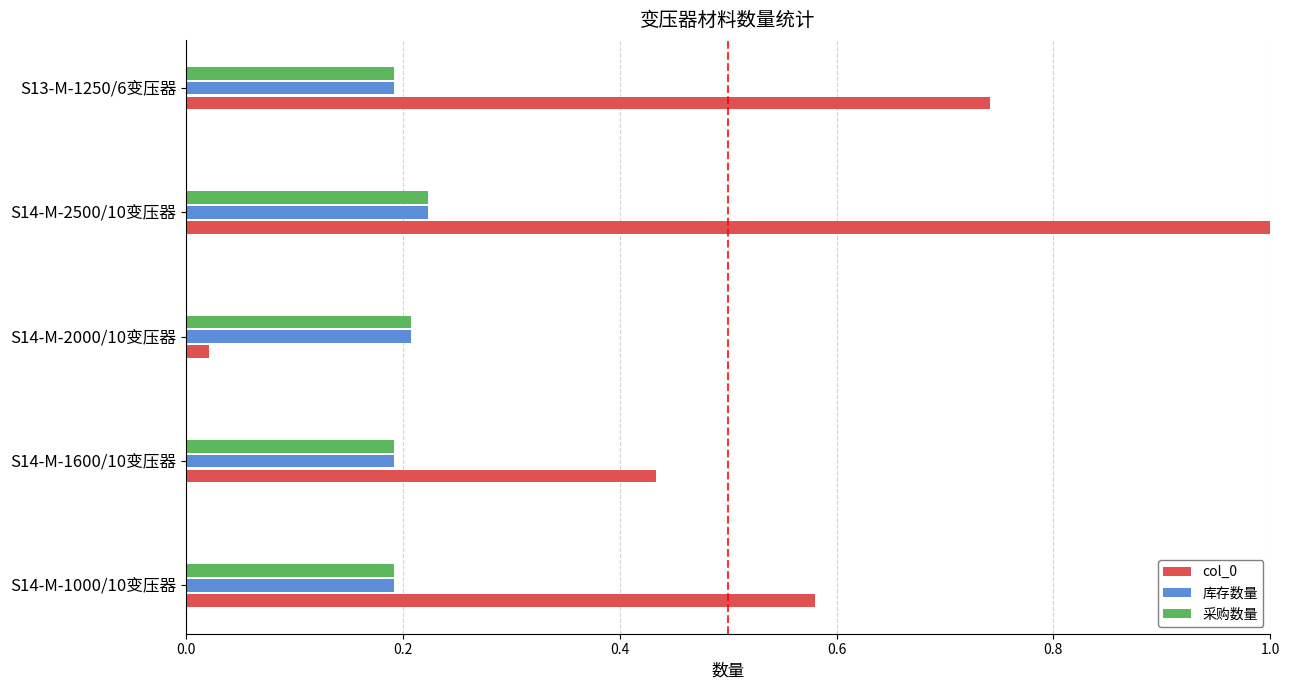

What is the spread (max minus min) of values at S14-M-2500/10变压器?

0.8